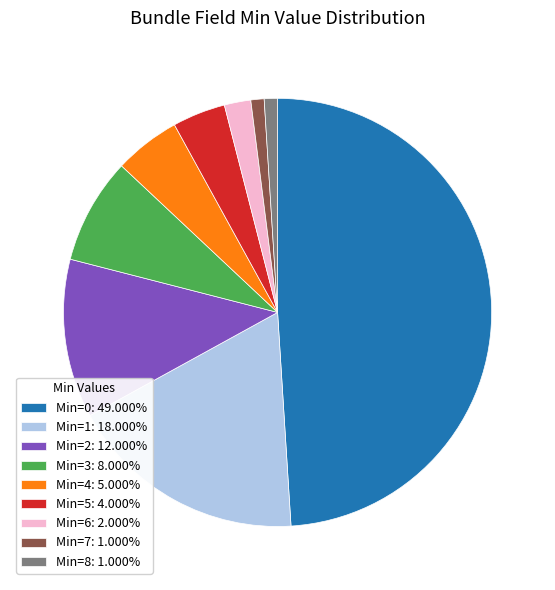

Do Min=8: 1.000% and Min=7: 1.000% together represent more than half of the pie?

No